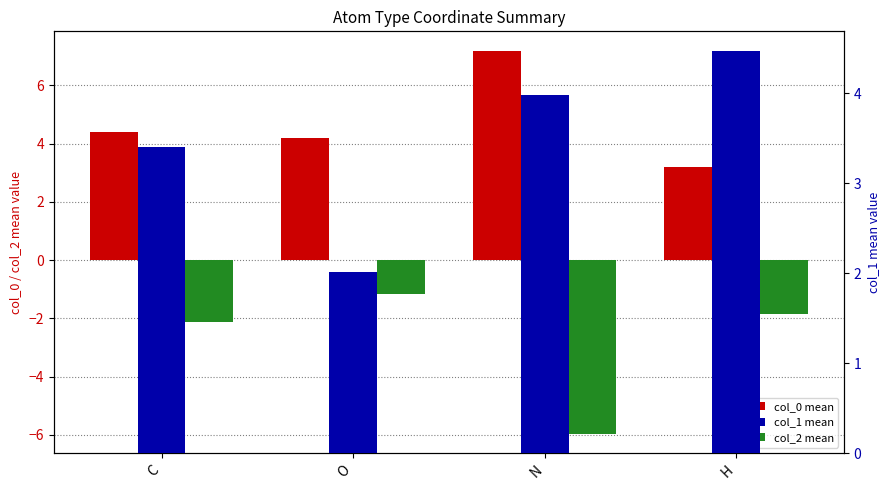

At which category is the sum across all series the highest?

H